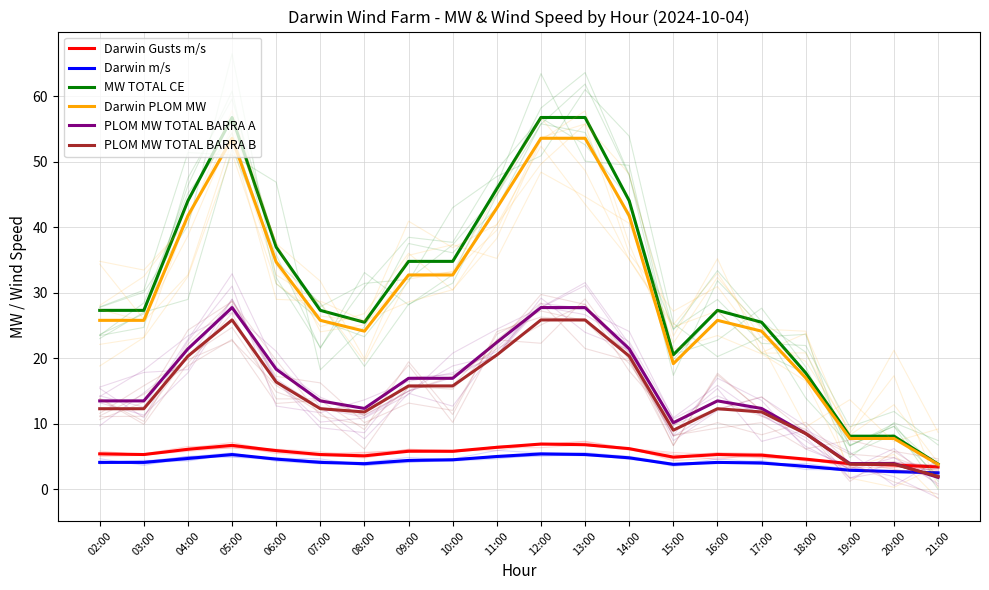

What is the maximum value shown in the chart?

56.7